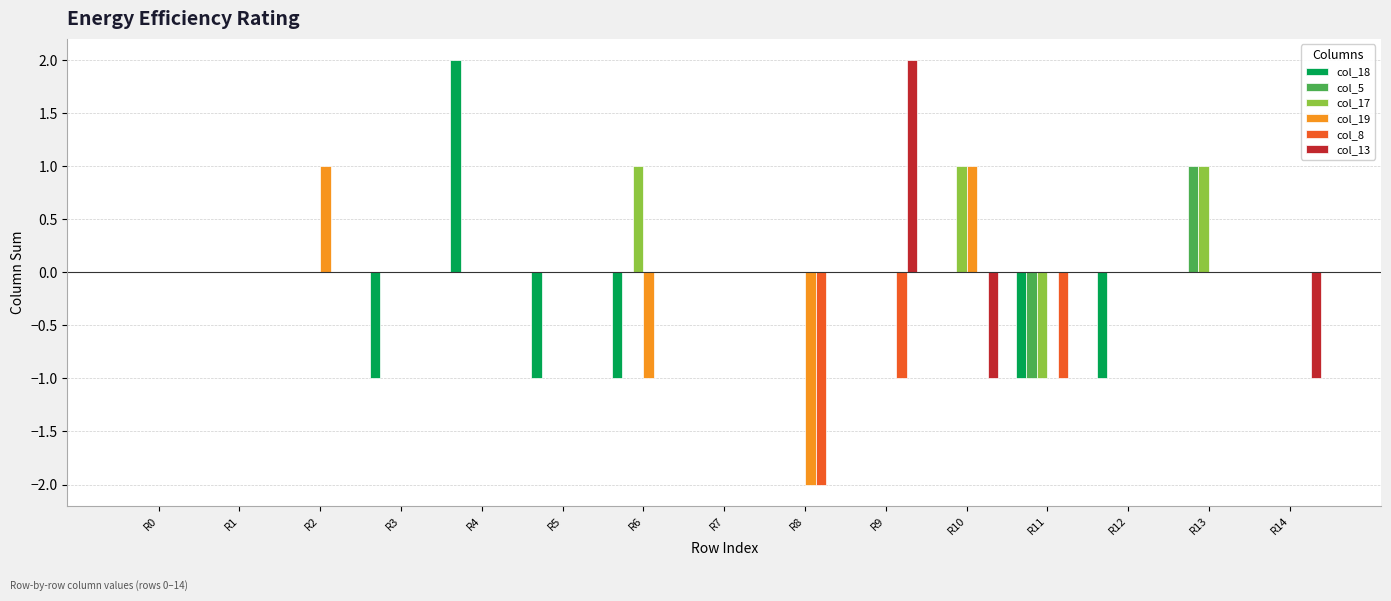

Between R4 and R12, which series saw the biggest shift?

col_18